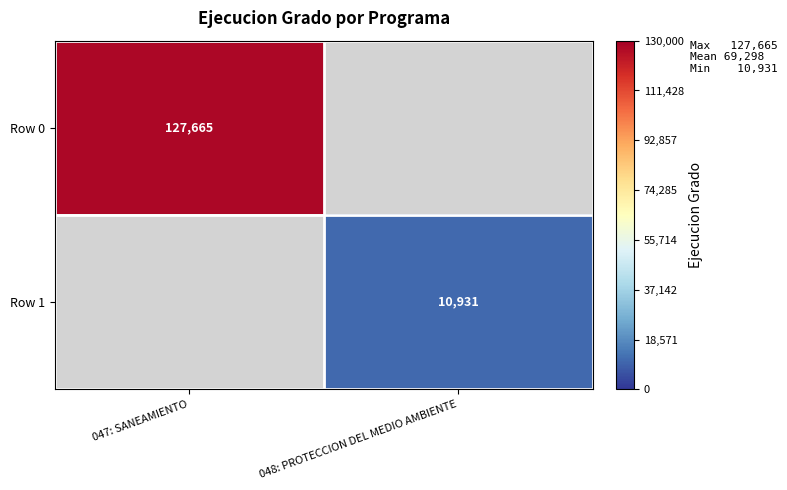

What is the minimum value shown in the chart?

10931.0